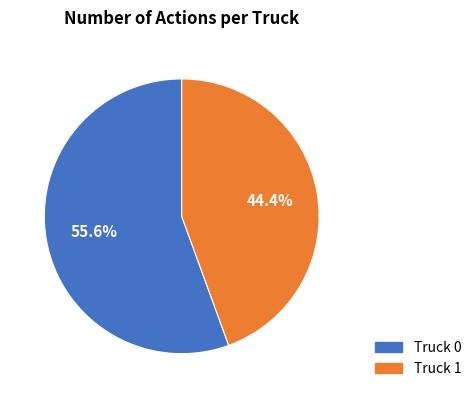

What percentage do Truck 0 and Truck 1 together represent?

100.0%